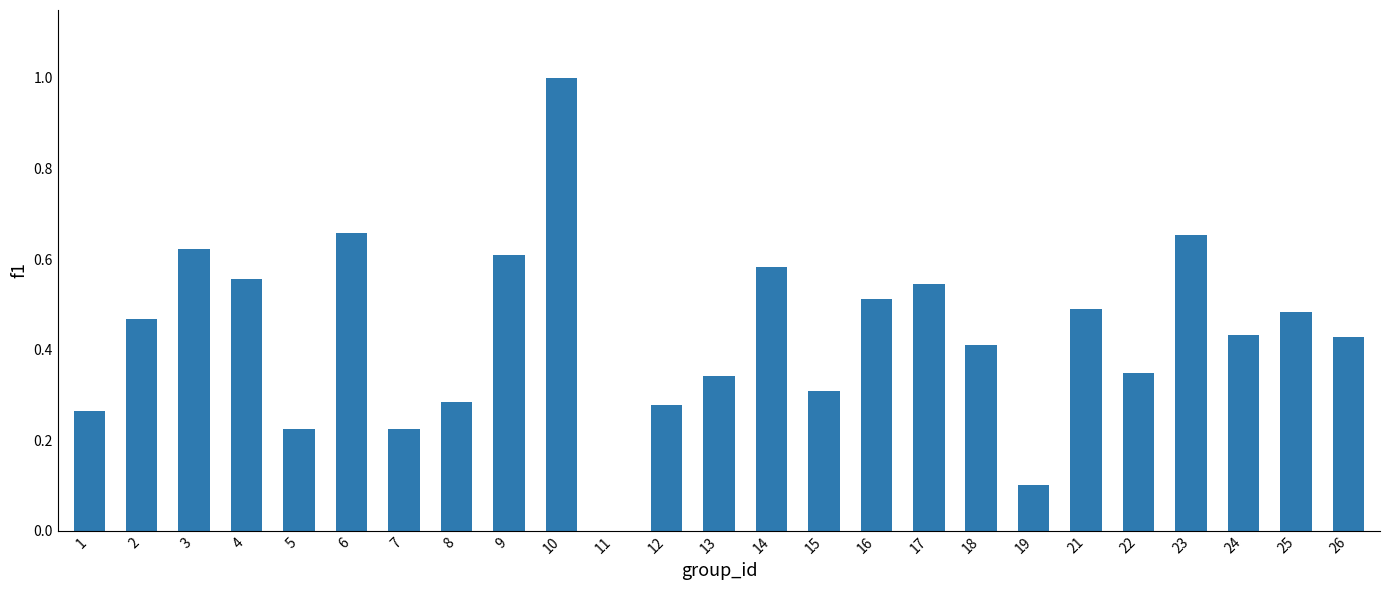

Which label corresponds to the largest value in the chart?

10